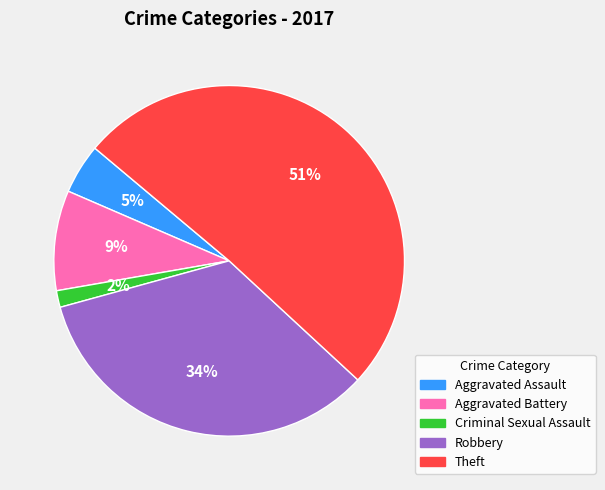

Which has a higher value, Robbery or Theft?

Theft